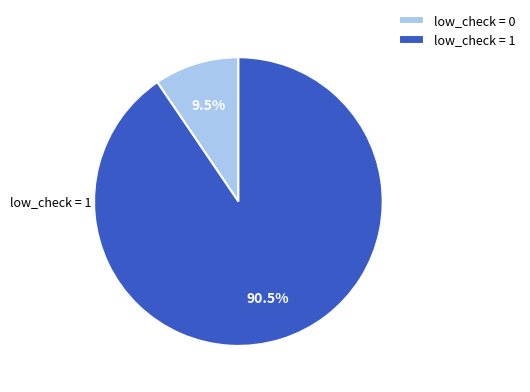

Which category has the biggest portion of the pie?

low_check = 1